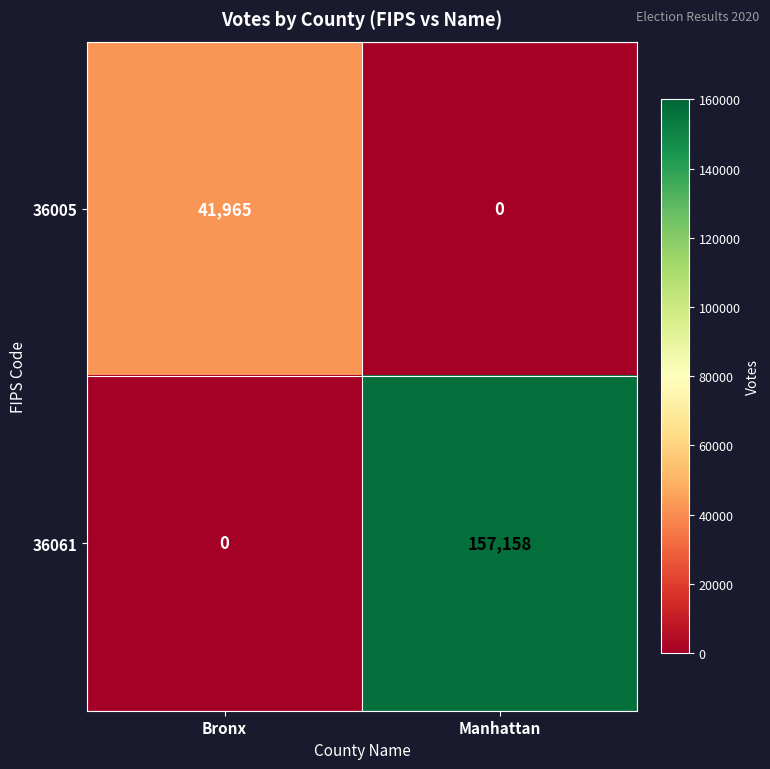

Reading left to right, what are all the values shown in this chart?

36005: 41965	0
36061: 0	157158